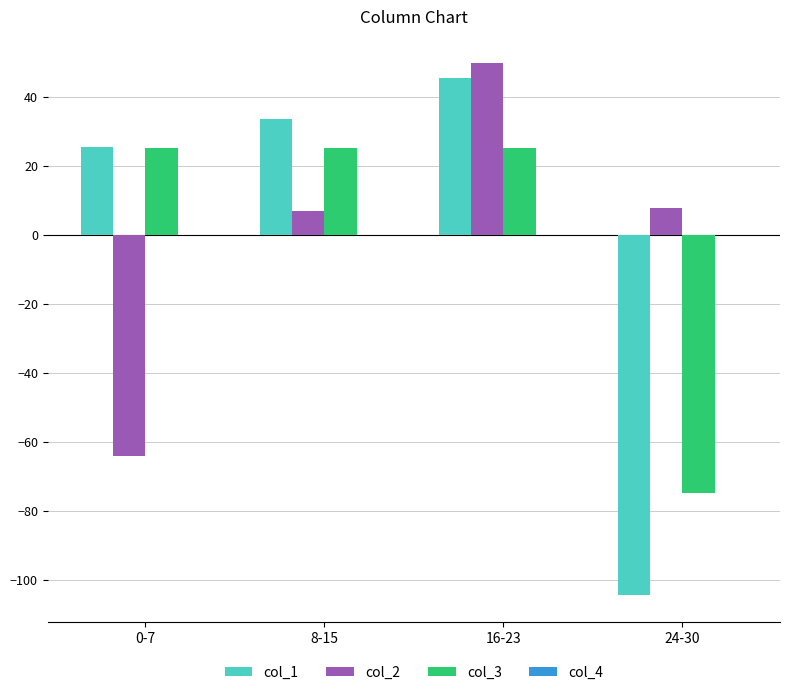

What value does the col_3 series have at 8-15?

25.0